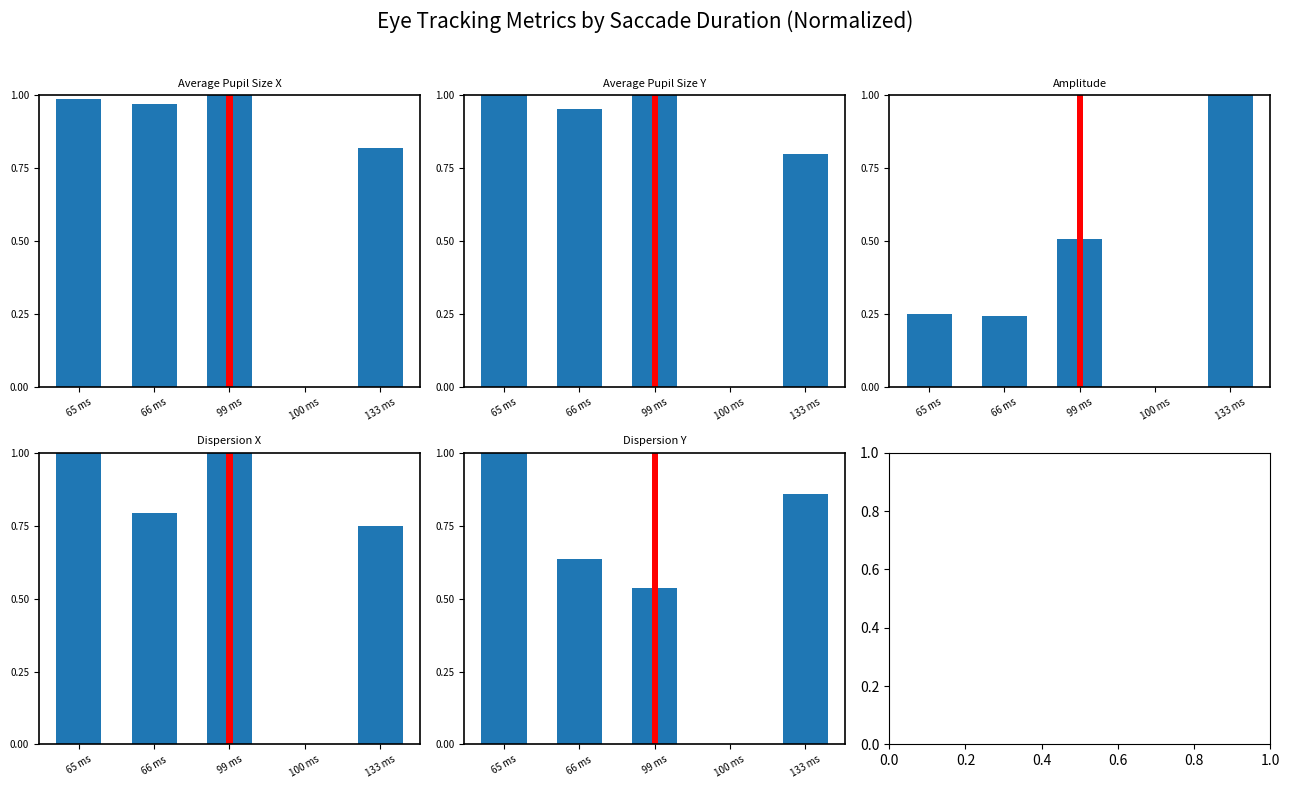

Reading left to right, transcribe all the data shown in this chart.

Average Pupil Size [px] X: 1.0	1.0	1.0	0.0	0.8
Average Pupil Size [px] Y: 1.0	1.0	1.0	0.0	0.8
Amplitude [°]: 0.2	0.2	0.5	0.0	1.0
Dispersion X: 1.0	0.8	1.0	0.0	0.8
Dispersion Y: 1.0	0.6	0.5	0.0	0.9